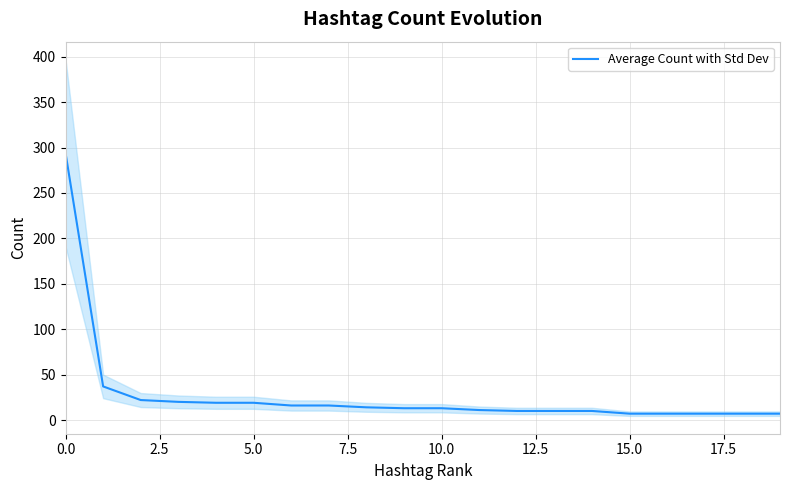

What is the value of the 4th point from the left?

20